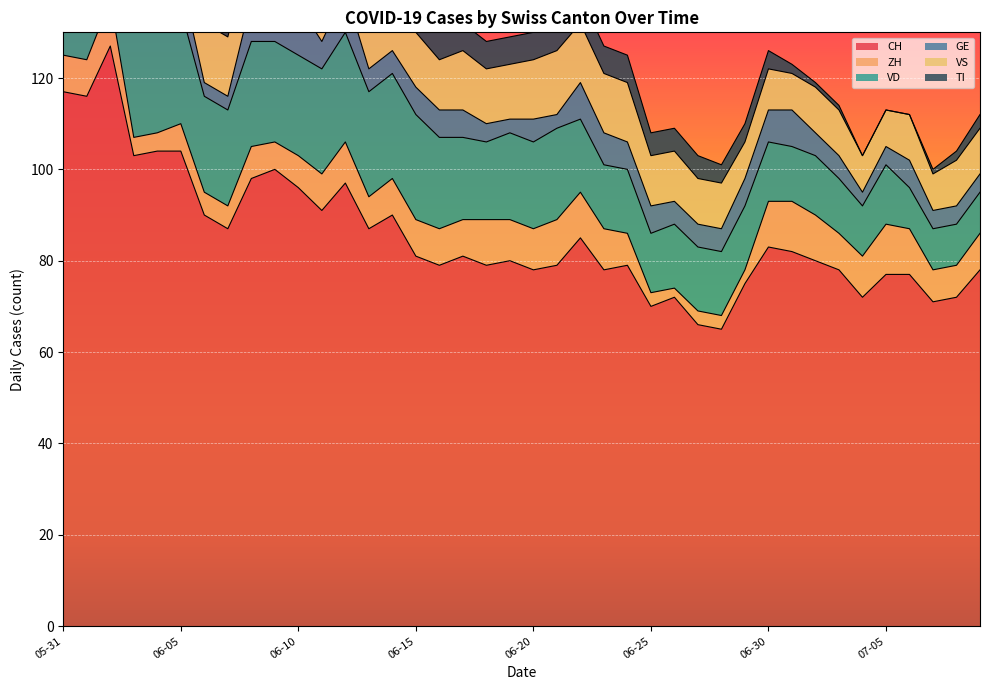

What is the average value of the VS series?

11